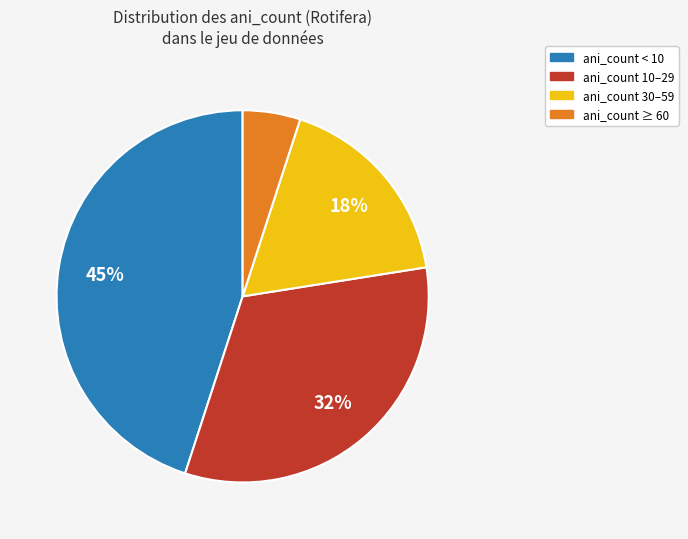

Do ani_count ≥ 60 and ani_count 30–59 together represent more than half of the pie?

No